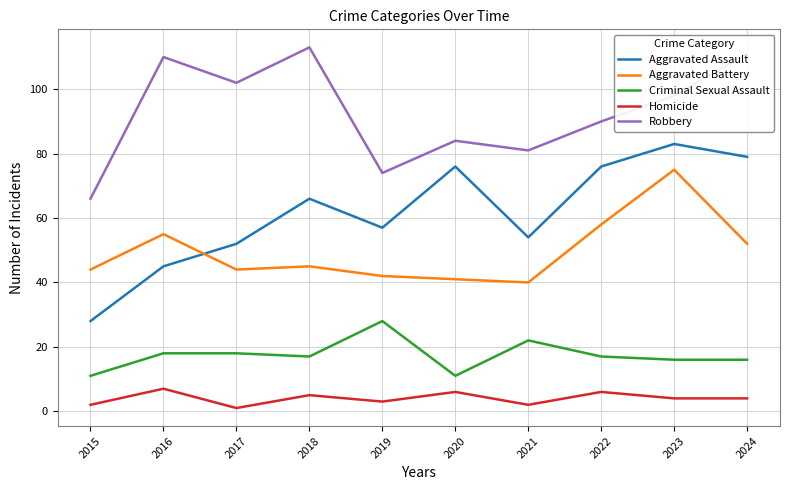

Count the number of data series in this chart.

5